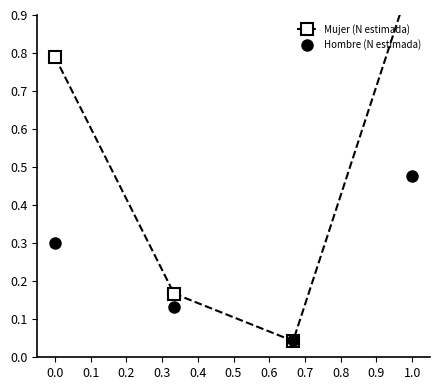

How many intersections are there between Hombre (N estimada) and Mujer (N estimada)?

2